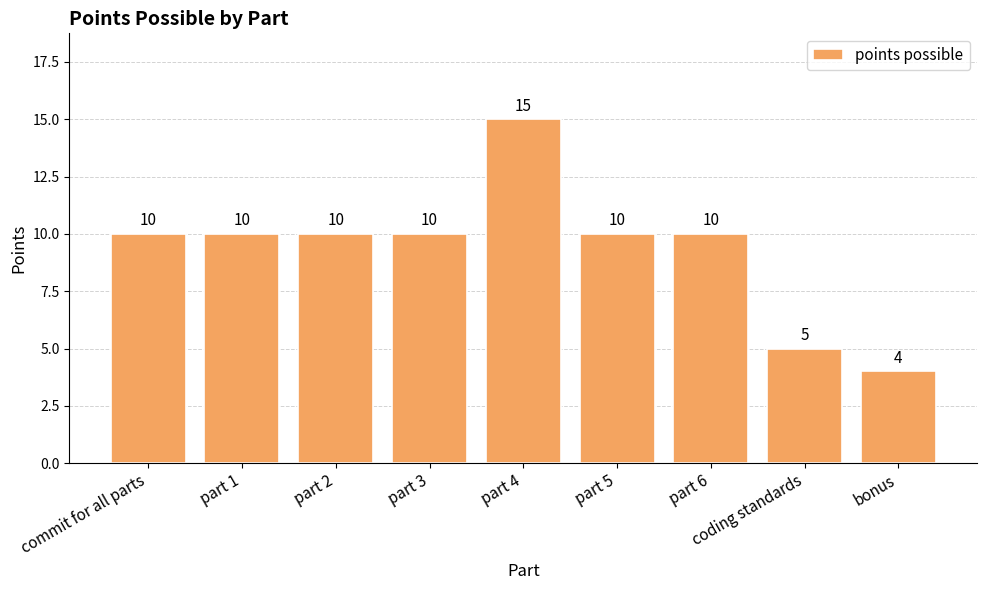

Is it true that the value at part 6 is 10?

True